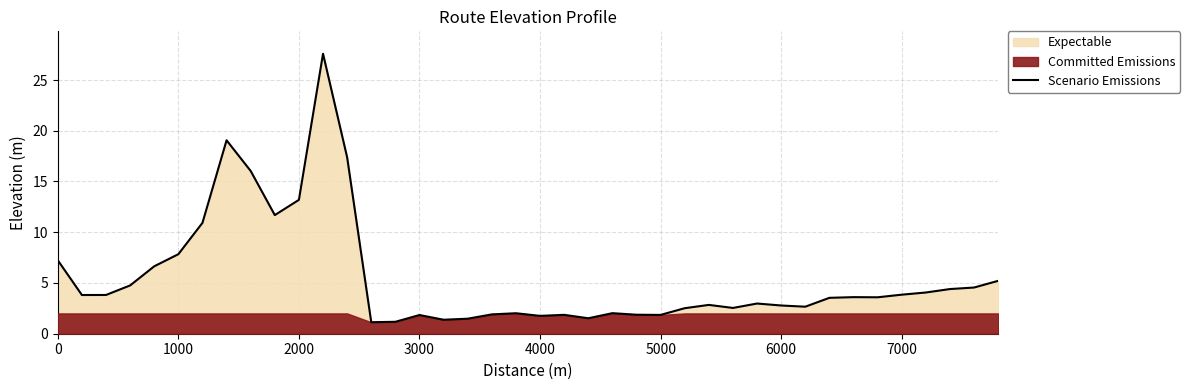

What is the average value?

5.5